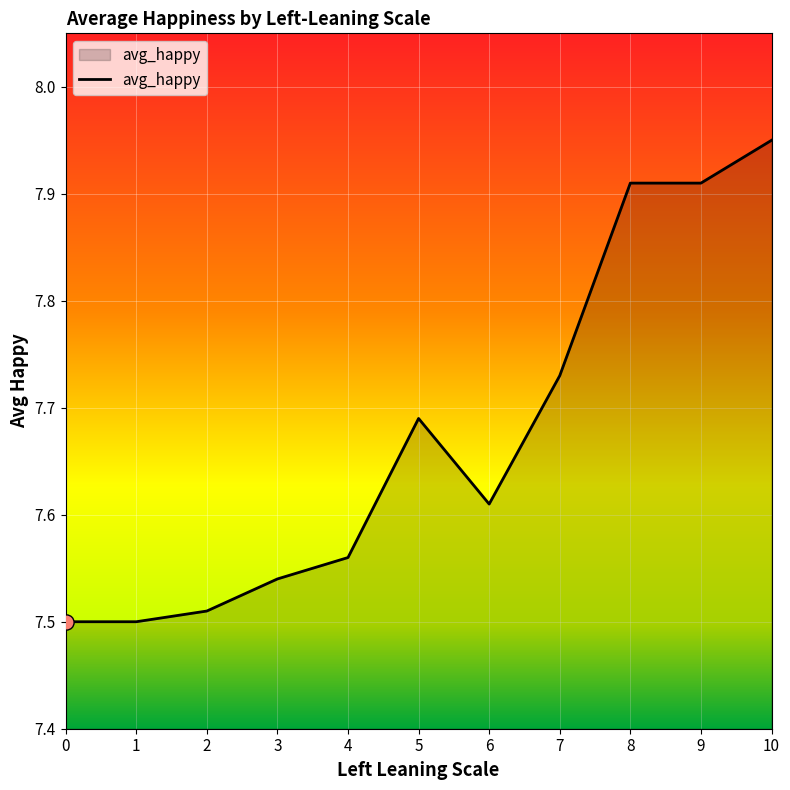

What is the change in value from 8 to 1?

-0.4